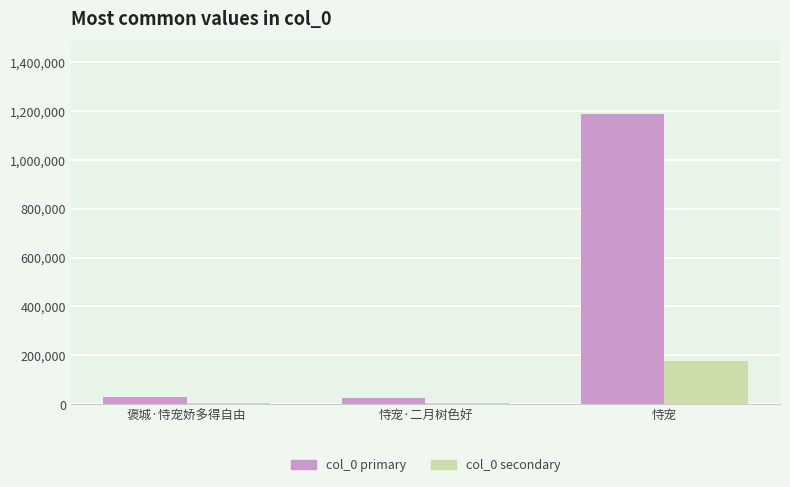

Count the number of data series in this chart.

2